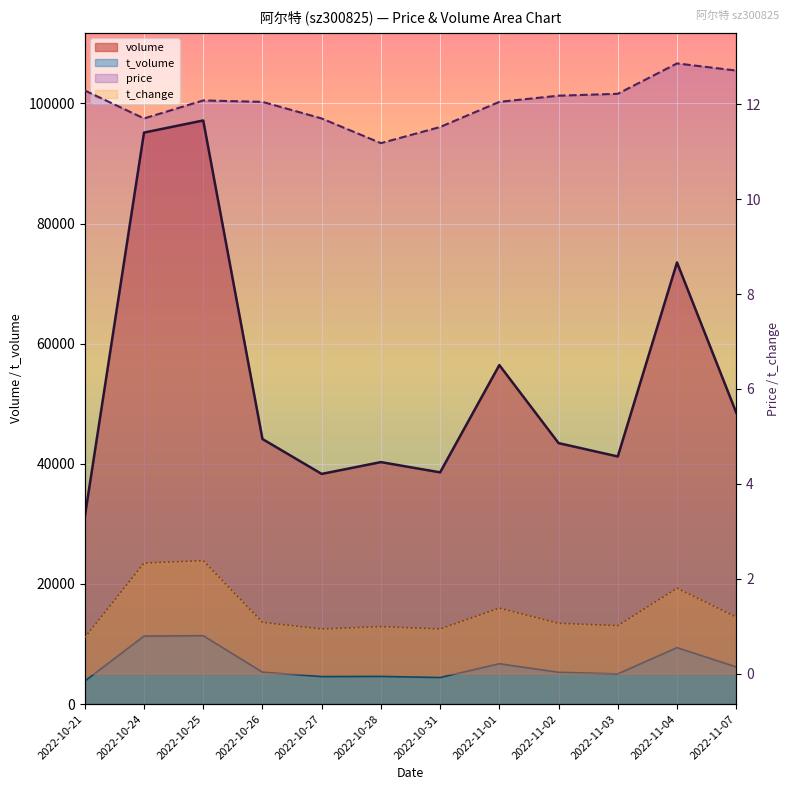

The value of price at 2022-10-27 is 18.2. True or false?

False